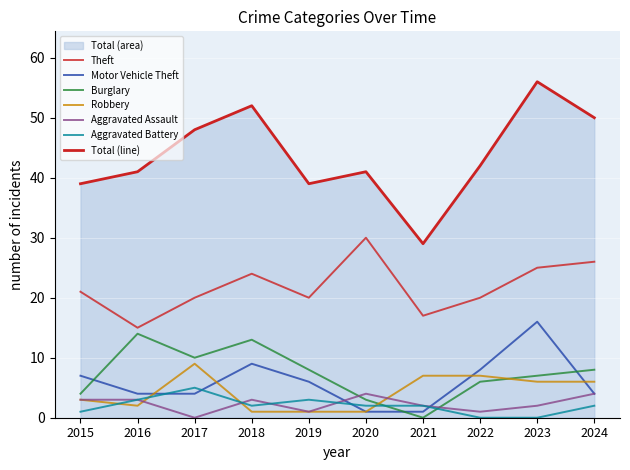

How many values in Aggravated Assault are above zero?

9